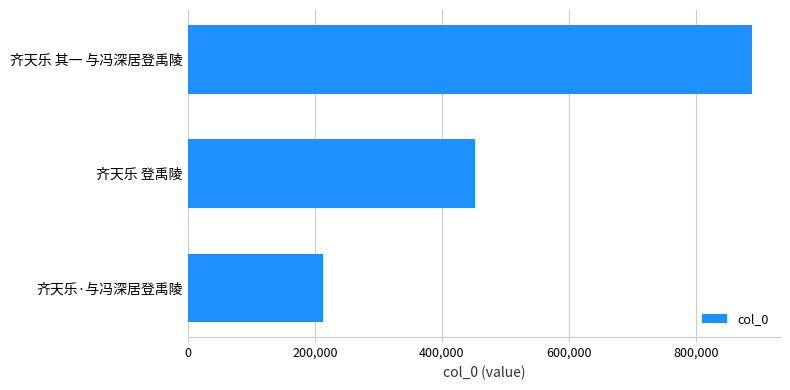

Count the number of categories in the chart.

3